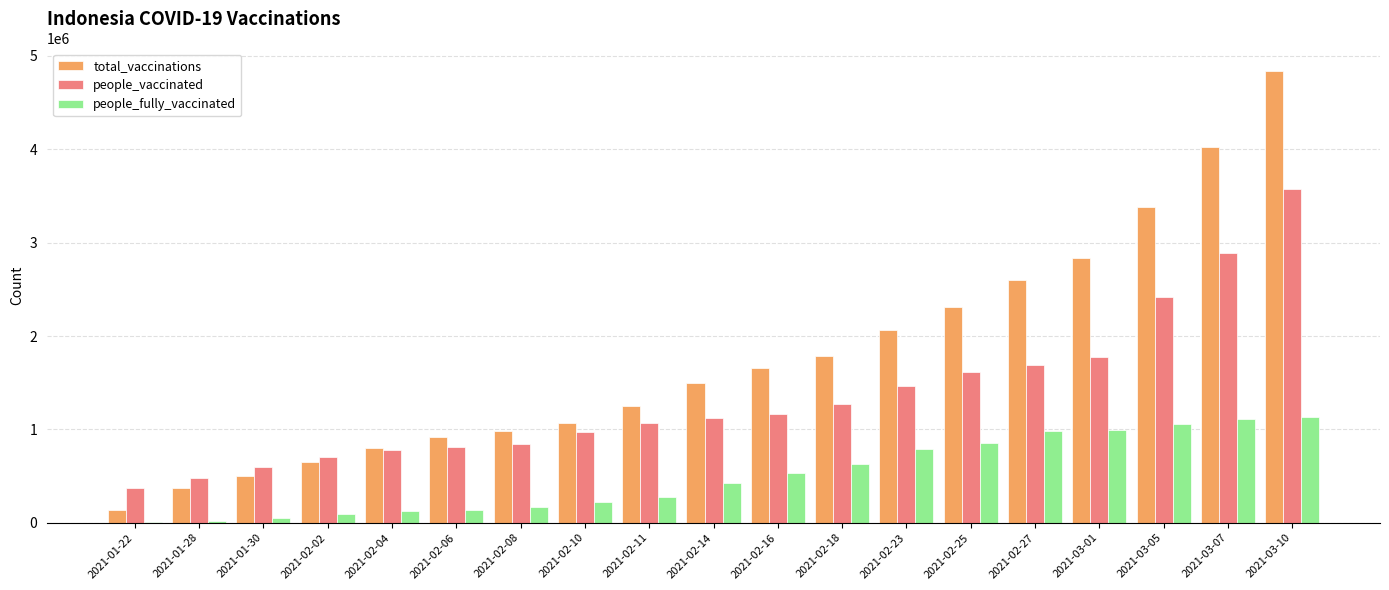

What are all the series names shown in the legend?

total_vaccinations, people_vaccinated, people_fully_vaccinated